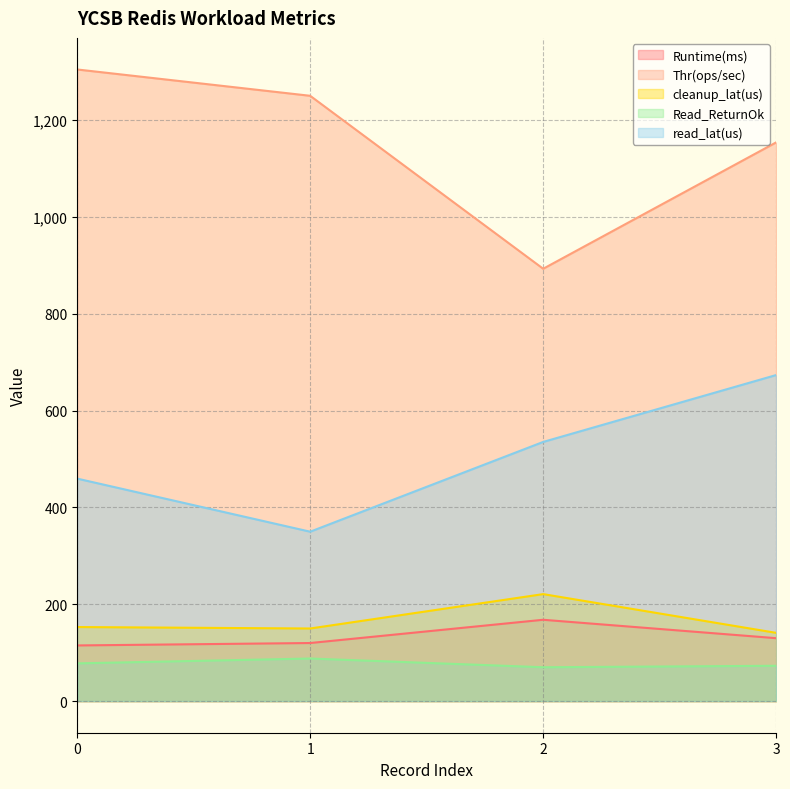

What is the difference between the maximum and minimum values in the Runtime(ms) series?

53.0